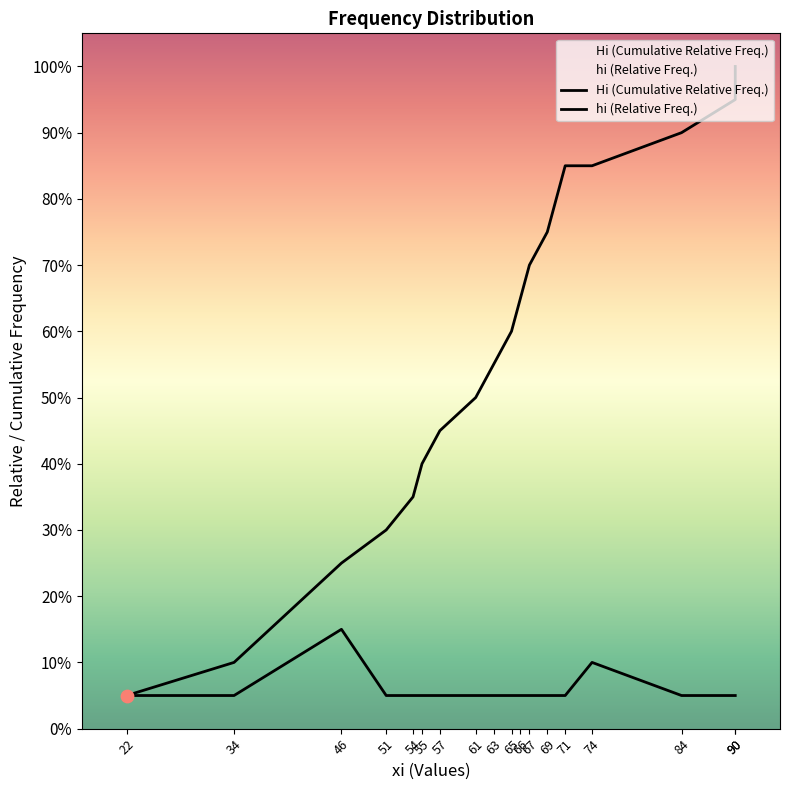

Which series reaches the maximum Y coordinate?

Hi